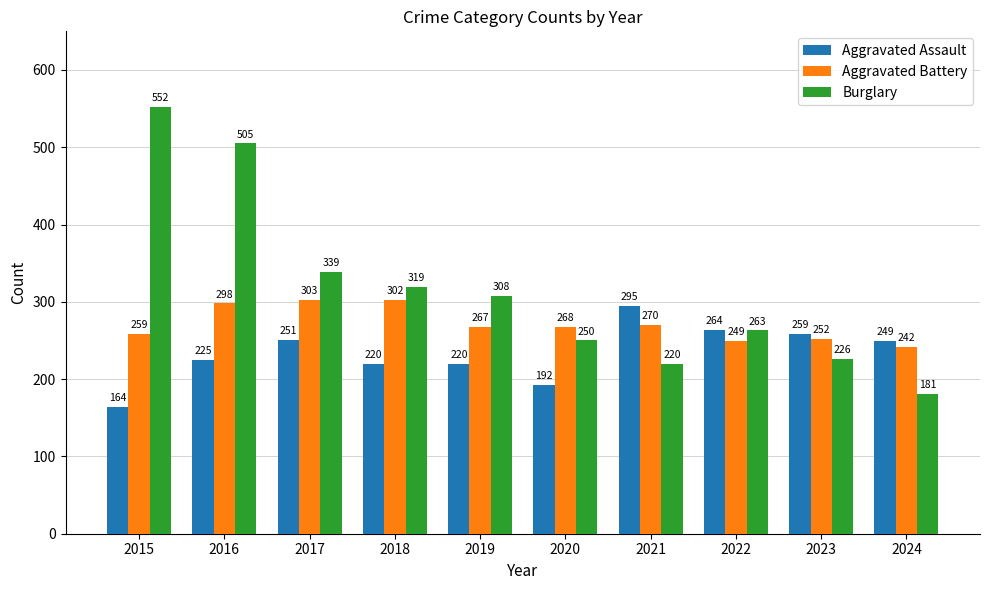

Which series has the largest total across all categories?

Burglary